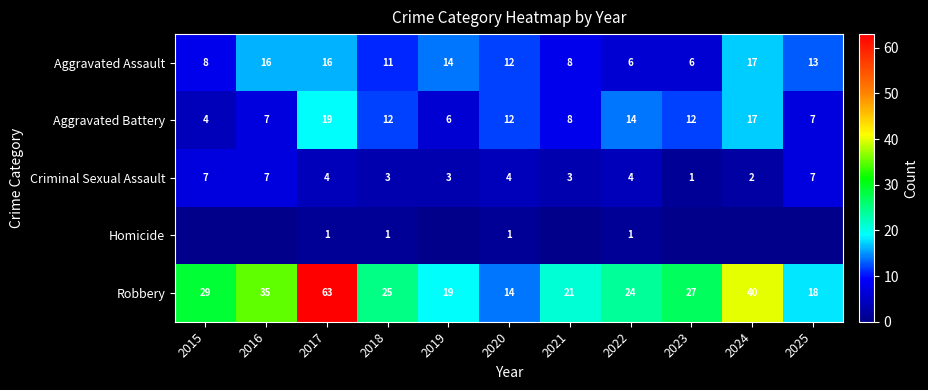

What is the total value across all series at 2018?

52